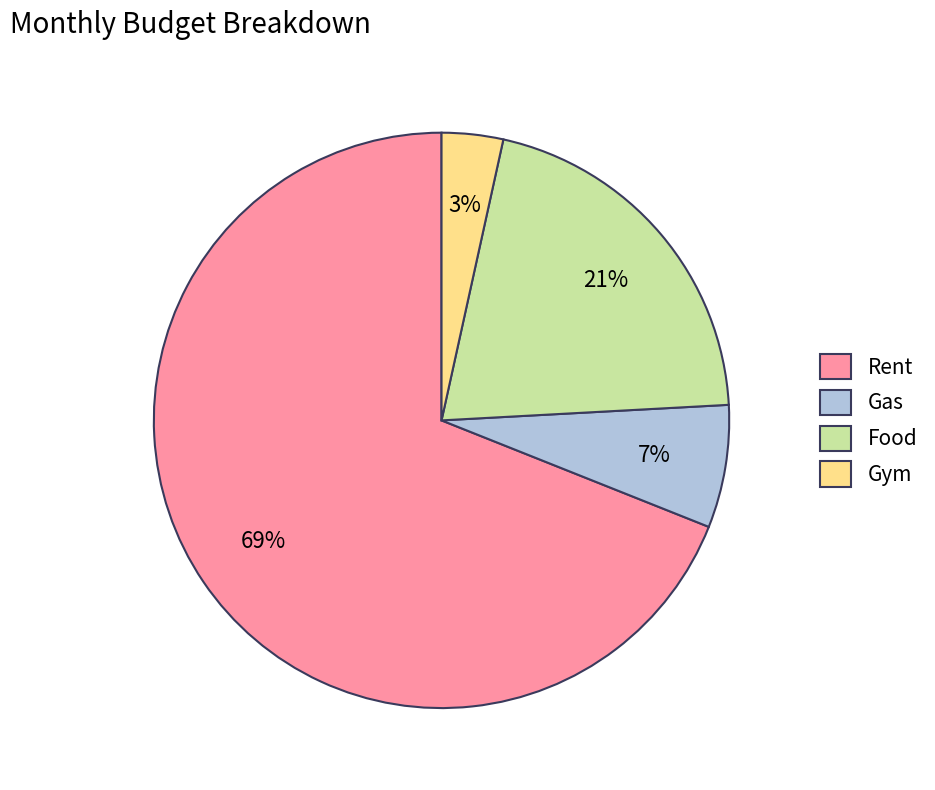

To the nearest percent, what is the combined percentage of Food and Gym?

24%